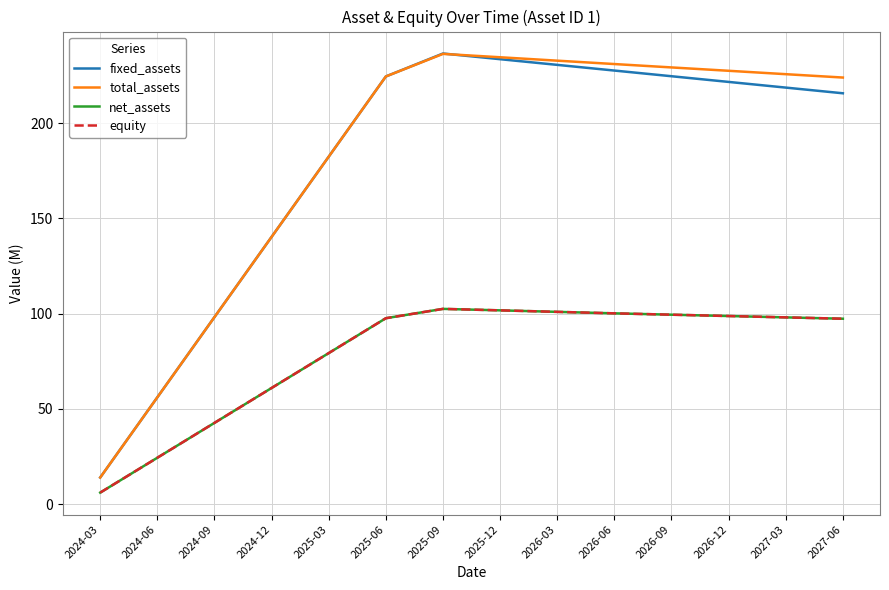

What is the label of the 10th point from the right?

2025-03